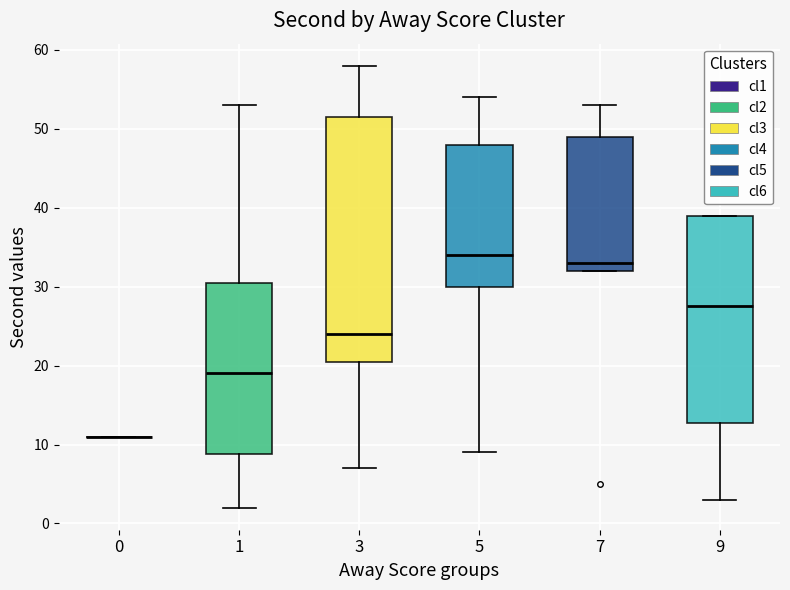

Where is the upper edge of the box at x = 3 on the y-axis? The values are not printed on the chart, so give them approximately, as read against the axis.

52